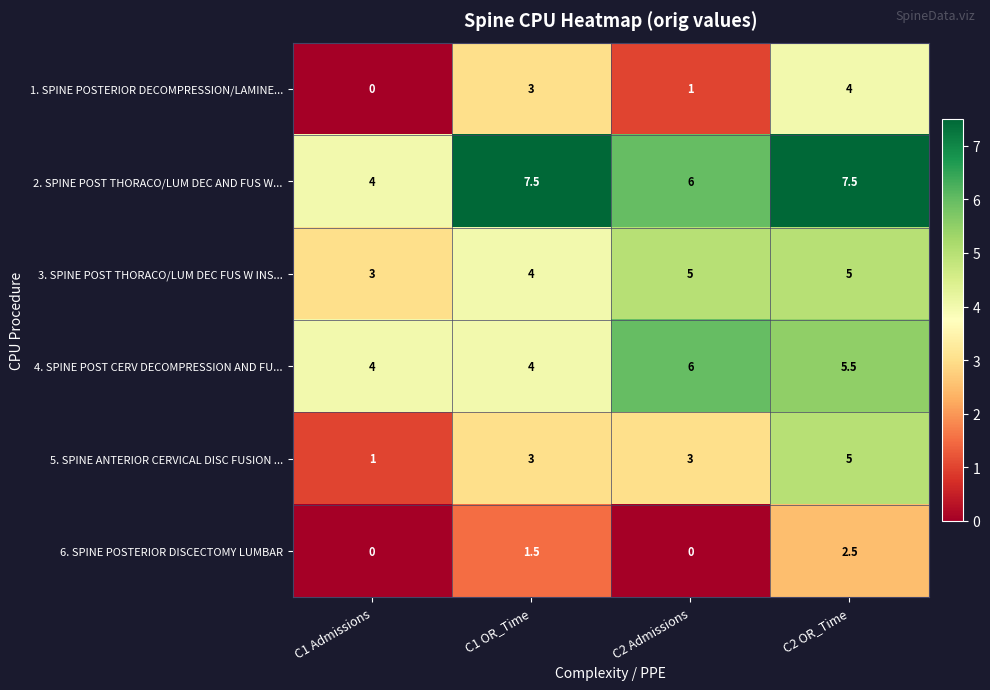

Is it true that 1. SPINE POSTERIOR DECOMPRESSION/LAMINE... equals 4.0 at C2 OR_Time?

True